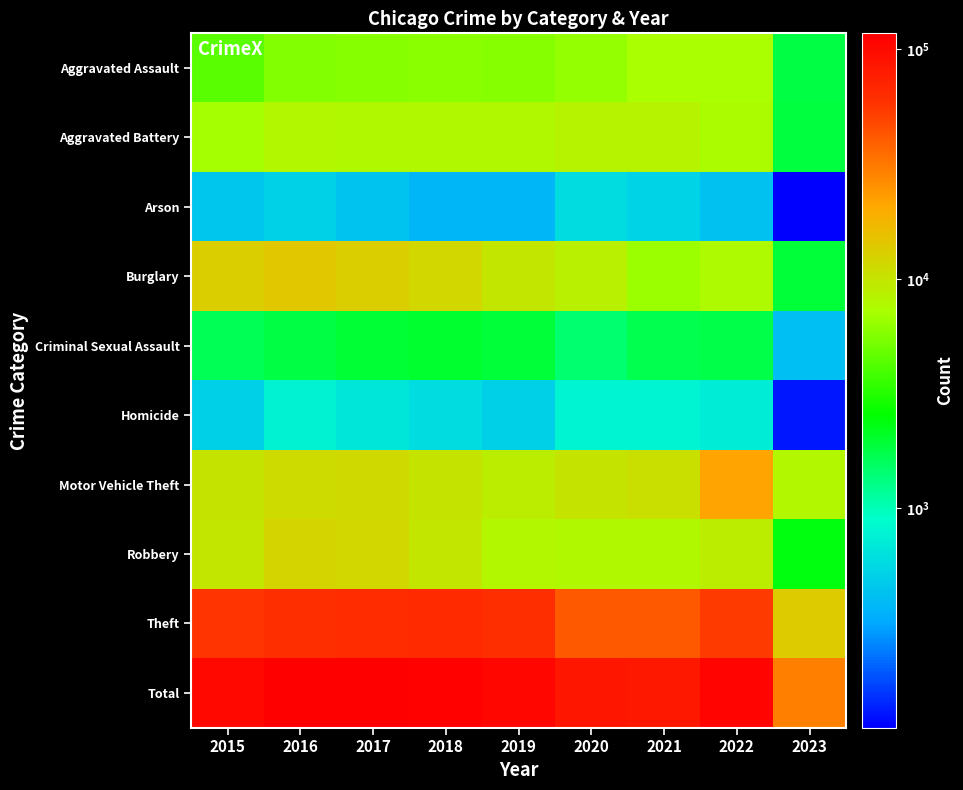

Rank the series by their maximum value, from highest to lowest.

Total, Theft, Motor Vehicle Theft, Burglary, Robbery, Aggravated Battery, Aggravated Assault, Criminal Sexual Assault, Homicide, Arson